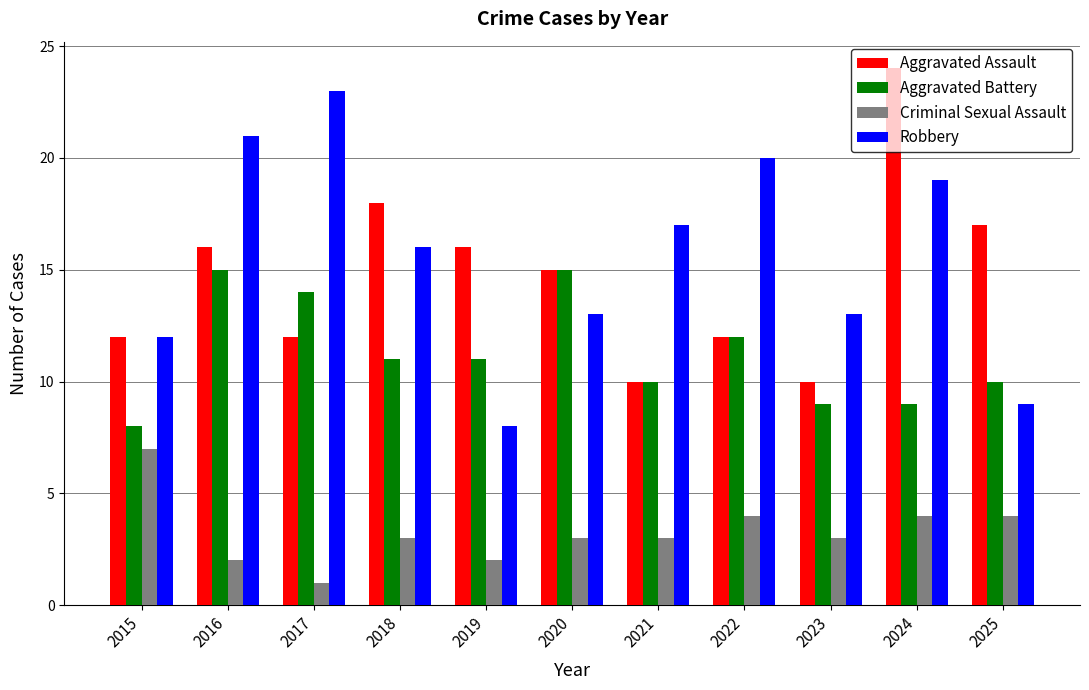

Count the number of data series in this chart.

4